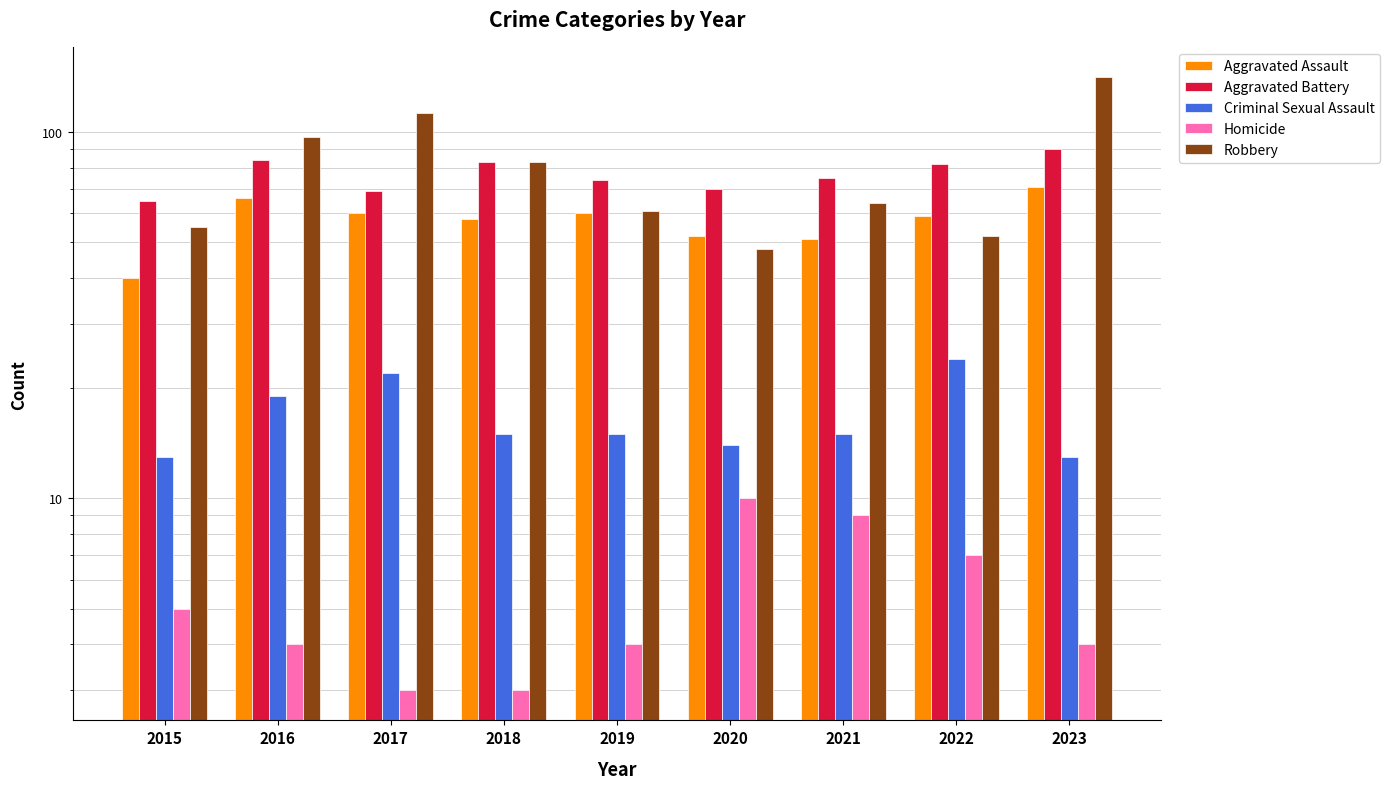

What is the average value of the Aggravated Battery series?

77